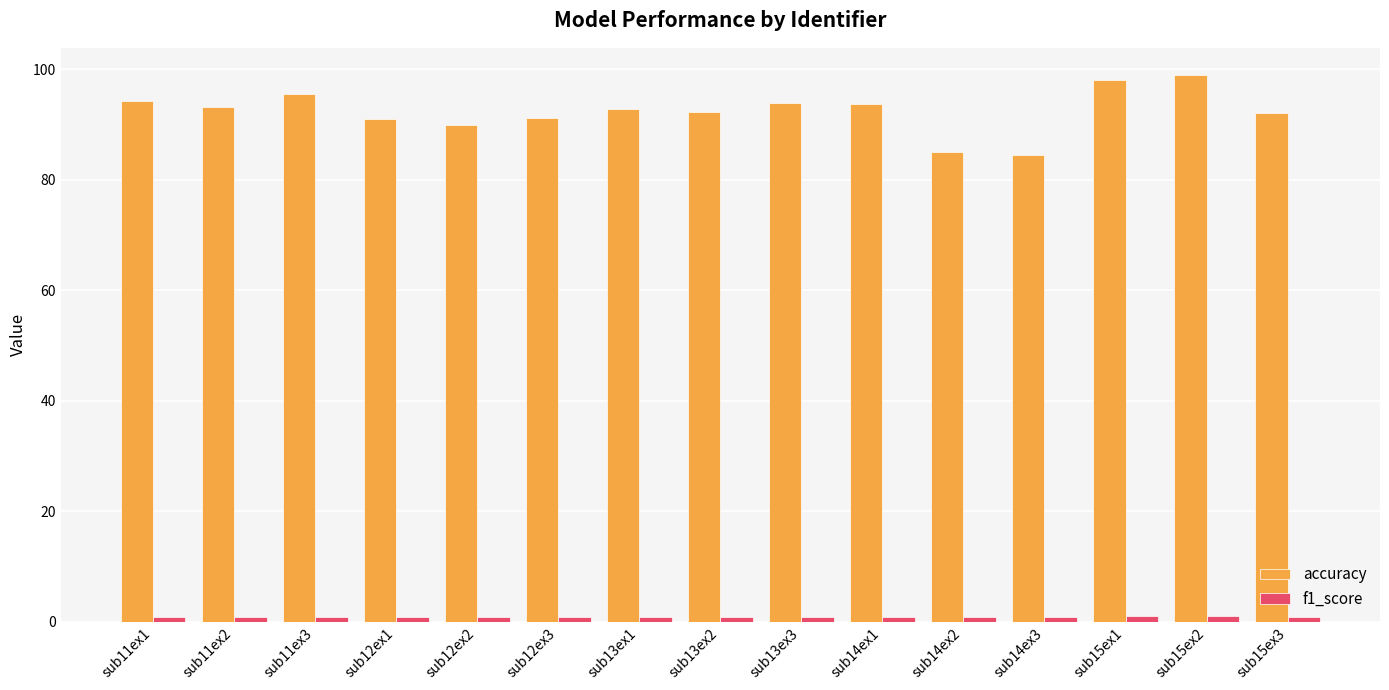

The accuracy series shows 95.6 at sub11ex3. True or false?

True